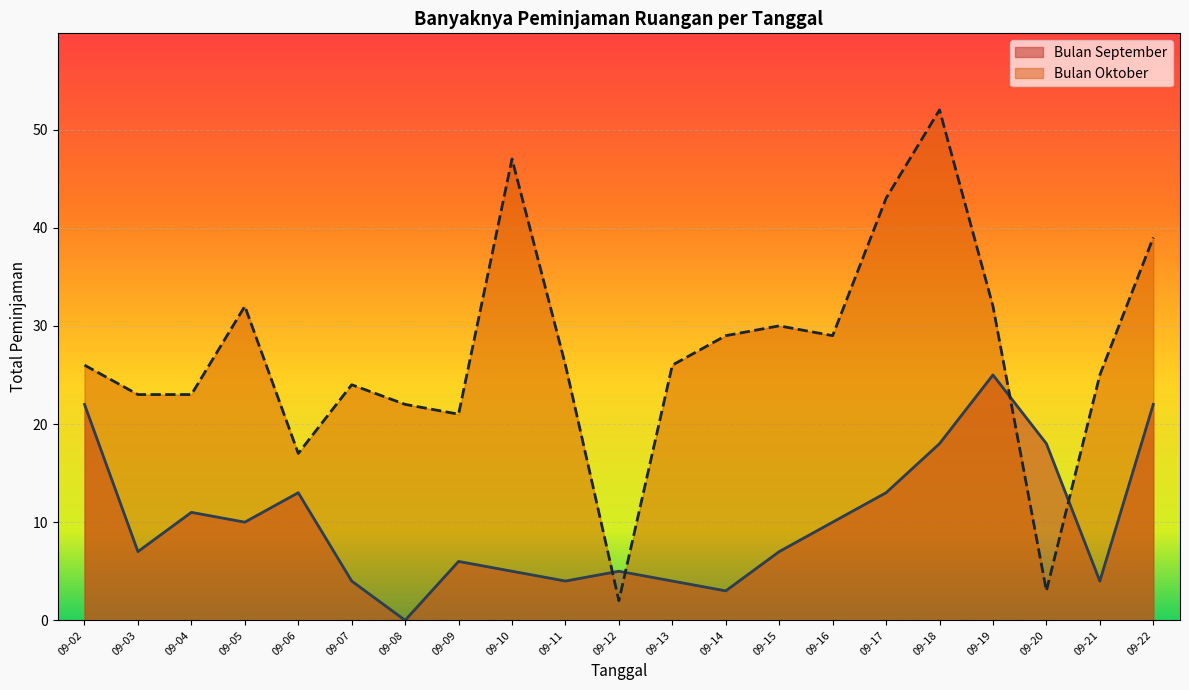

What is the average value of the Bulan September series?

10